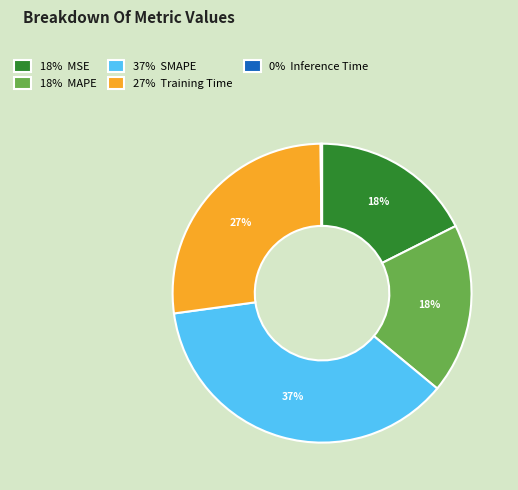

Which has a higher value, 18% MSE or 27% Training Time?

27% Training Time